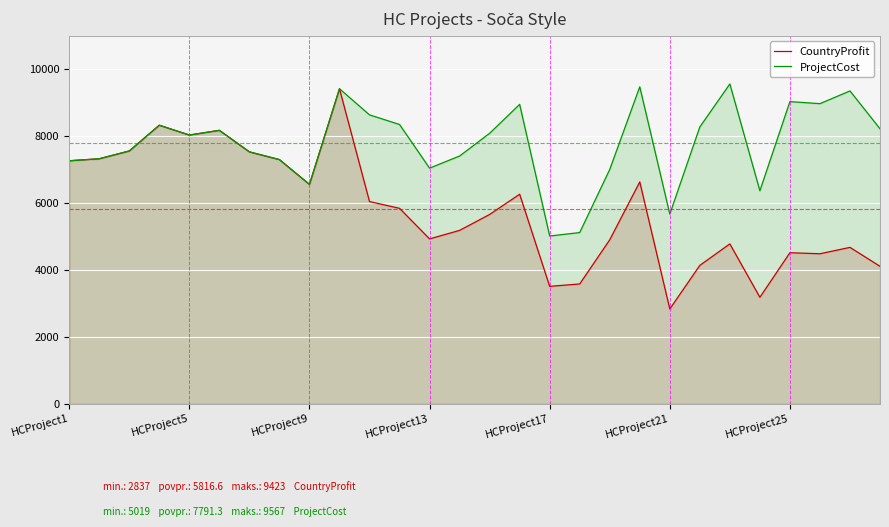

Which series has the widest spread of values?

CountryProfit